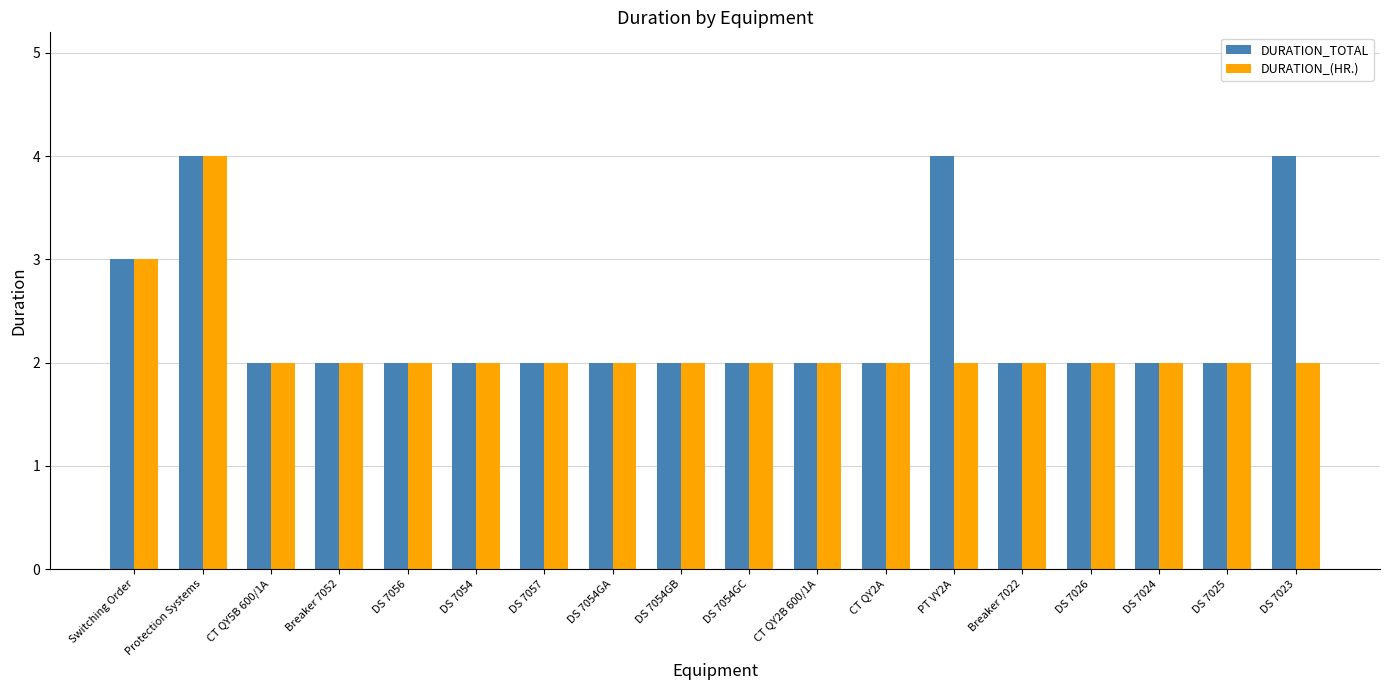

Which series changed the most between DS 7054GB and PT VY2A?

DURATION_TOTAL